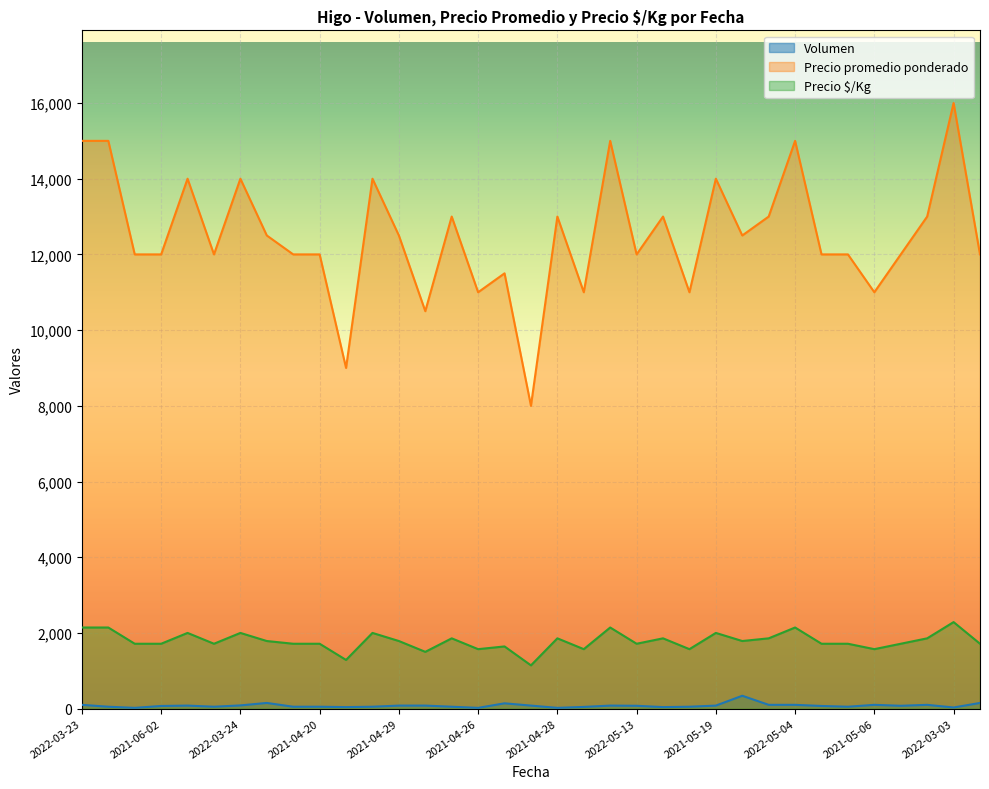

How many interior local peaks does the Precio $/Kg series have?

11